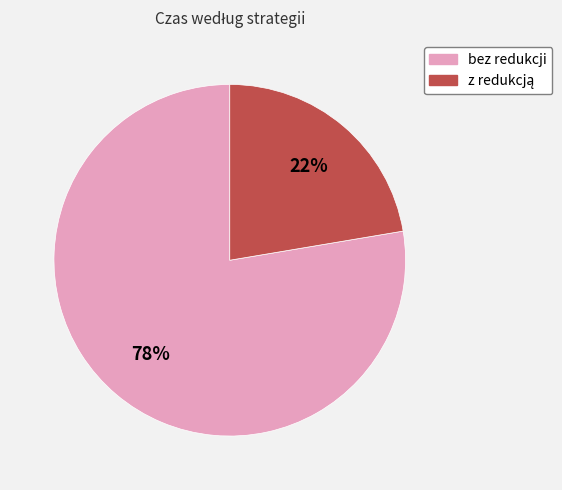

The bez redukcji slice represents 72% of the pie. True or false?

False